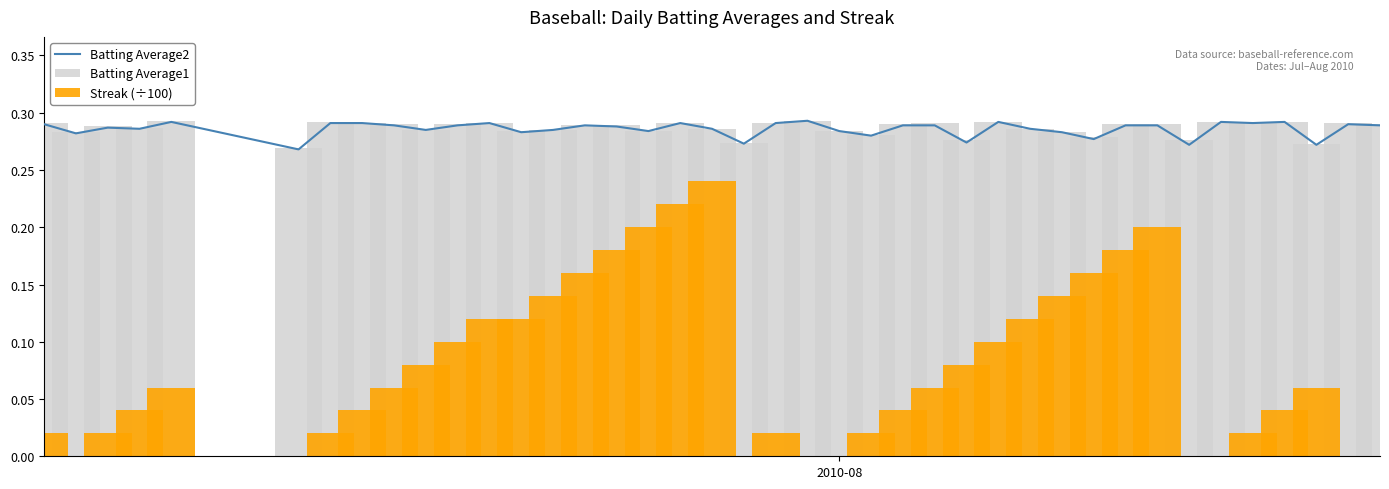

Does the chart contain stacked bars?

No